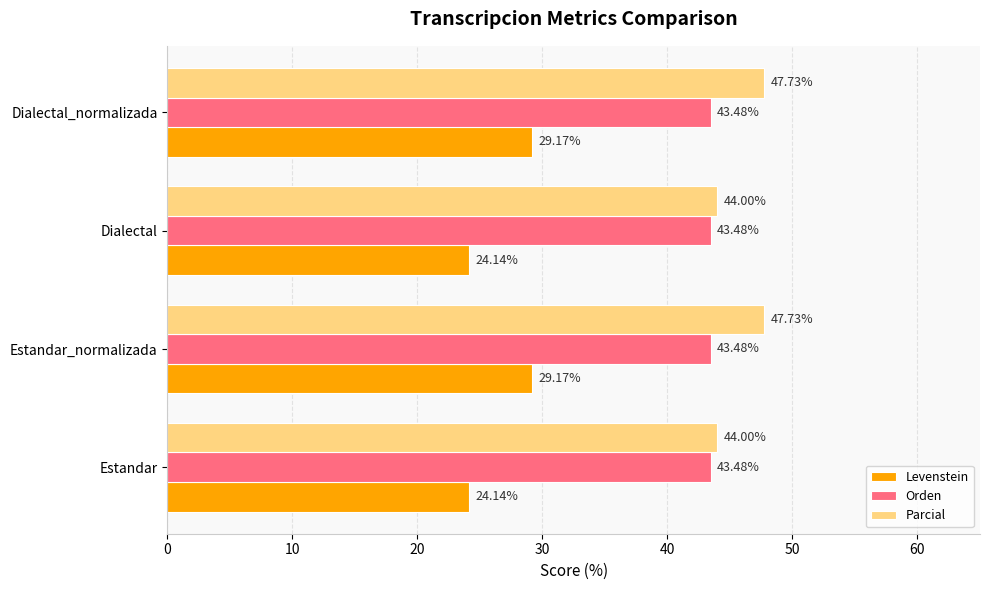

What is the difference between the second highest and minimum values in the Levenstein series?

5.0